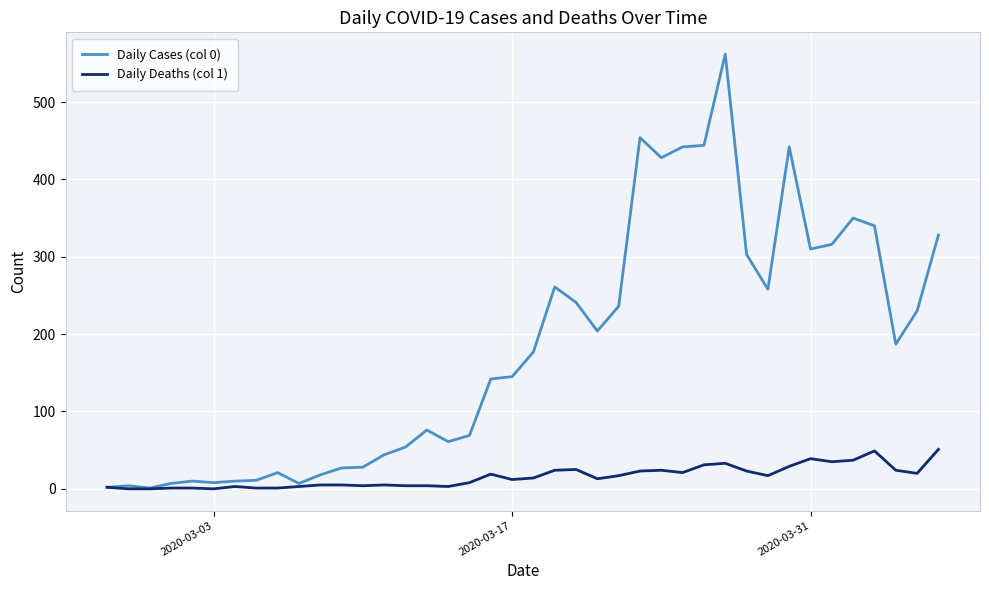

Which series has the largest range (max minus min)?

Daily Cases (col 0)